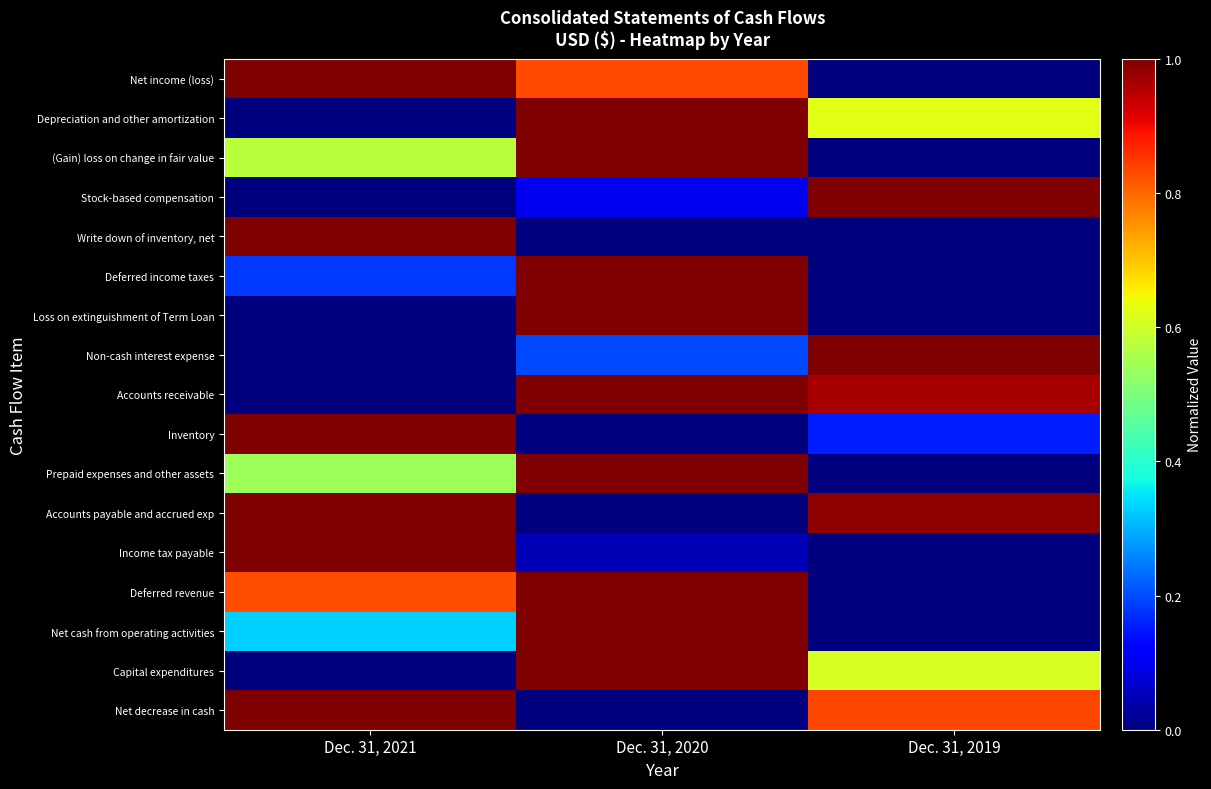

Between Dec. 31, 2021 and Dec. 31, 2020, which is larger?

Dec. 31, 2021